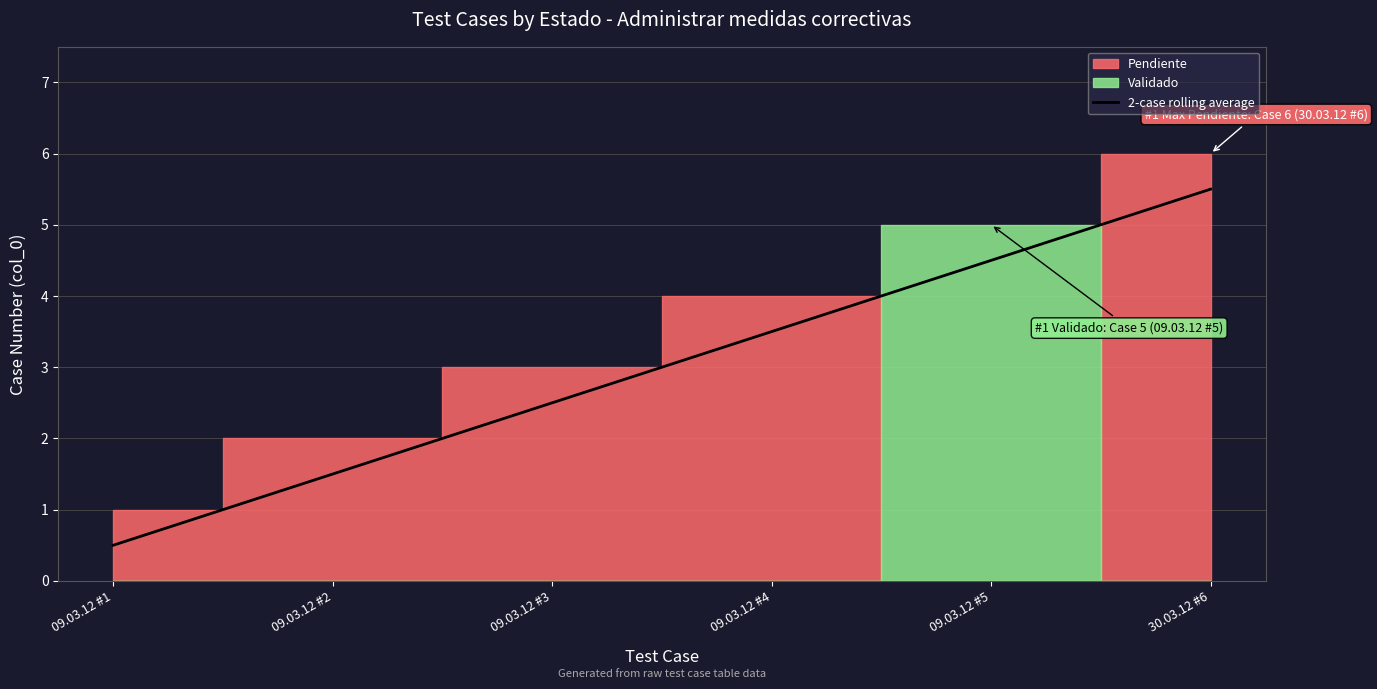

Between 30.03.12 #6 and 09.03.12 #4, which is larger?

30.03.12 #6